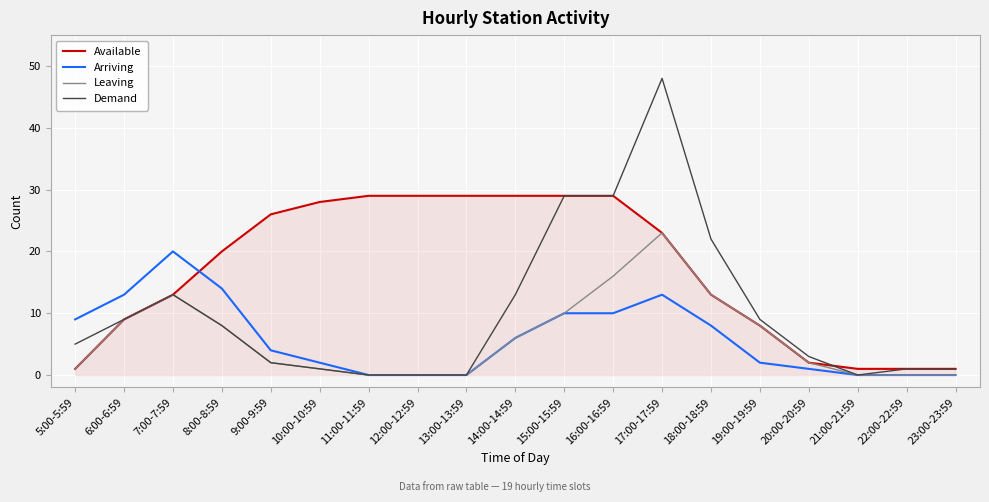

List the series in order of their peak value, highest first.

Demand, Available, Leaving, Arriving